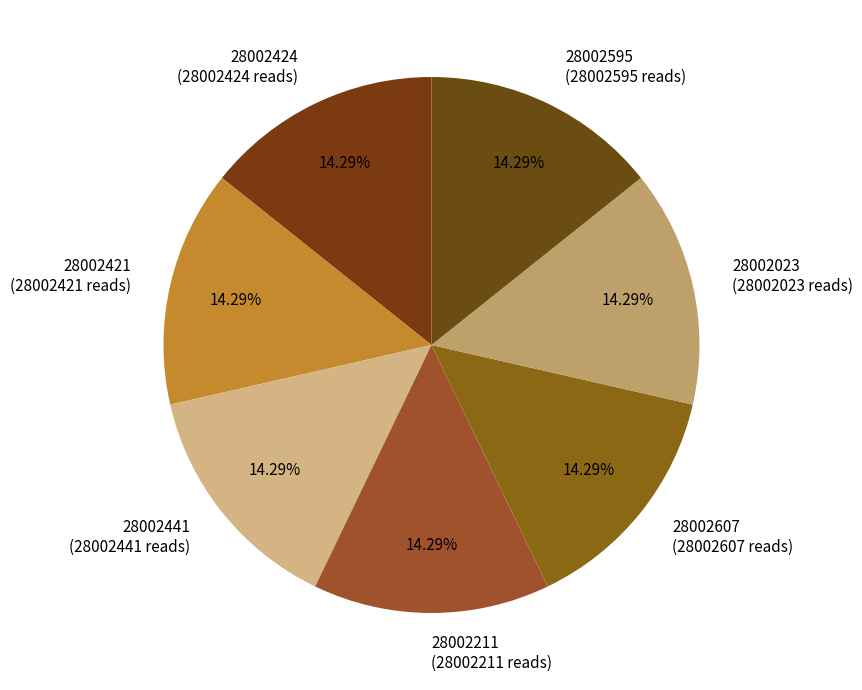

To the nearest percent, what portion does 28002441 represent?

14%